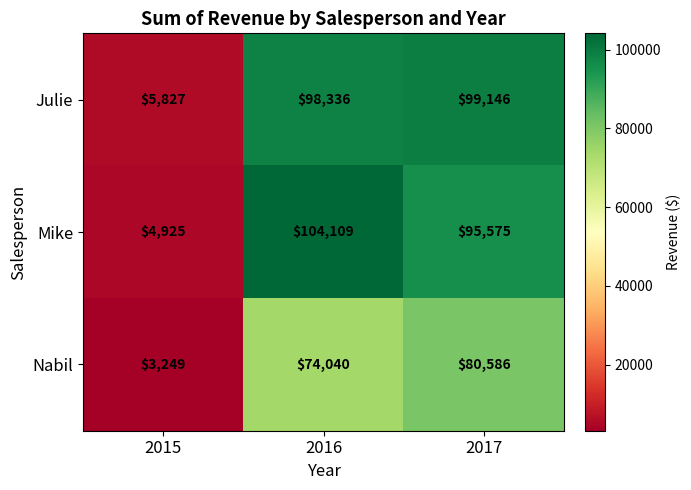

Is it true that Mike equals 38891 at 2016?

False